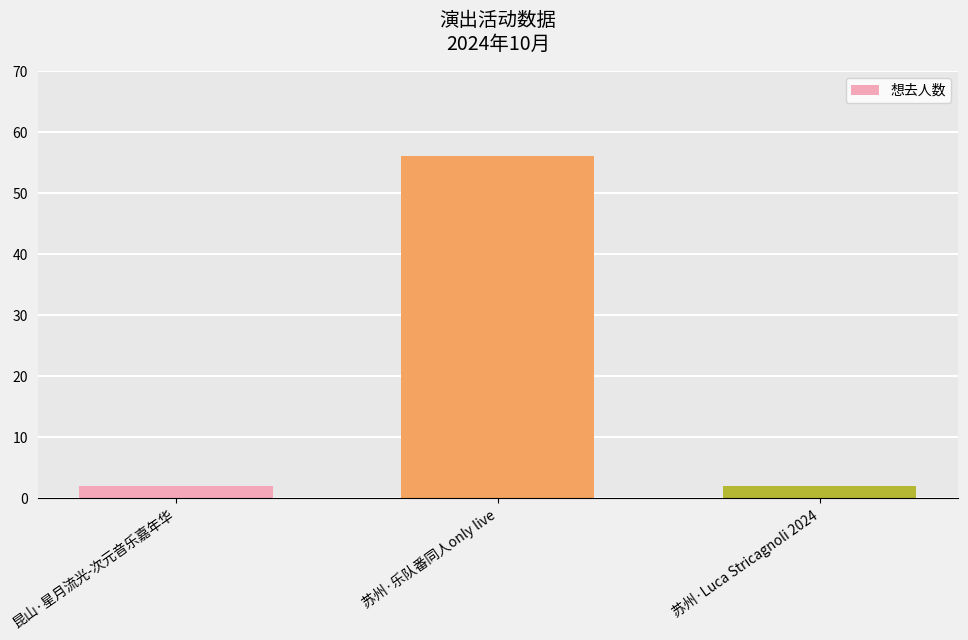

True or false: the data shows 2 at 苏州·Luca Stricagnoli 2024.

True